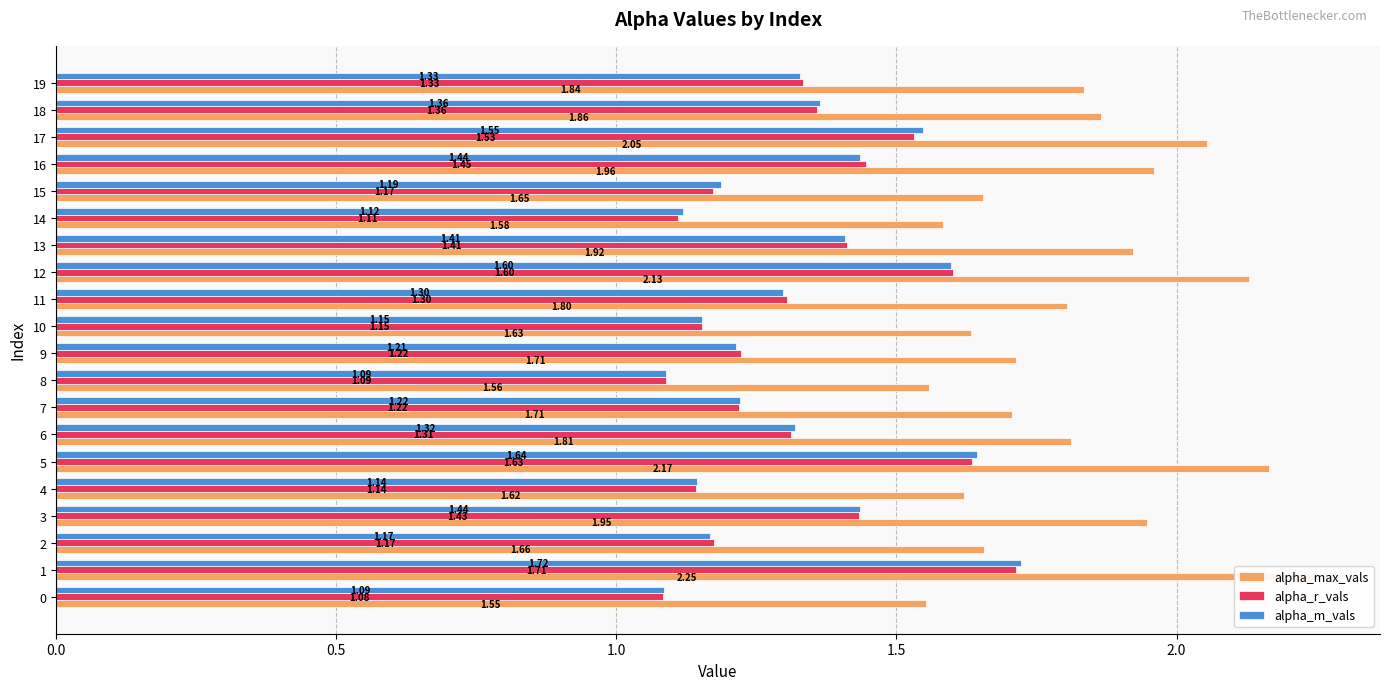

What is the minimum value for alpha_max_vals?

1.6